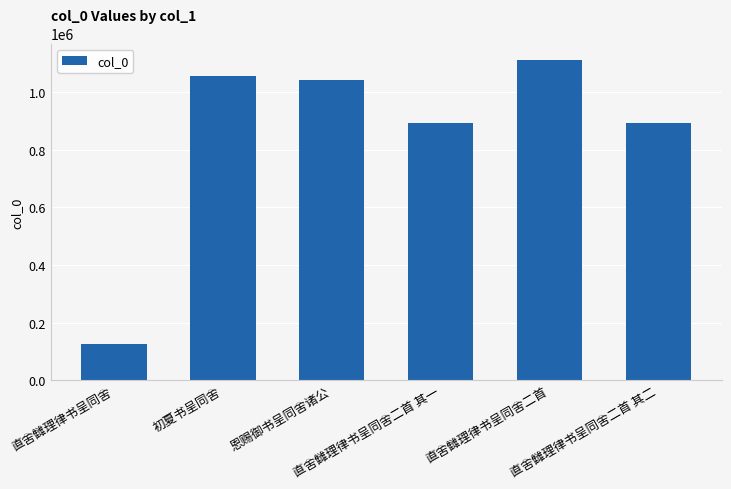

What is the label of the 3rd bar from the right?

直舍雠理律书呈同舍二首 其一